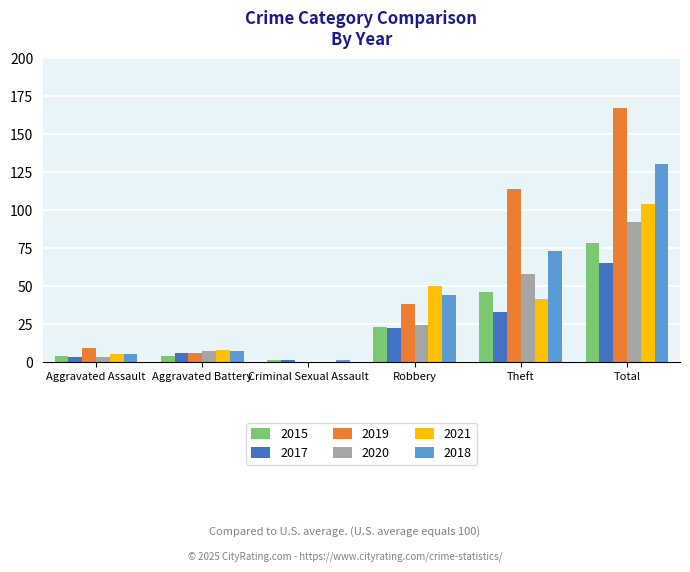

Between Theft and Total, which series saw the biggest shift?

2021